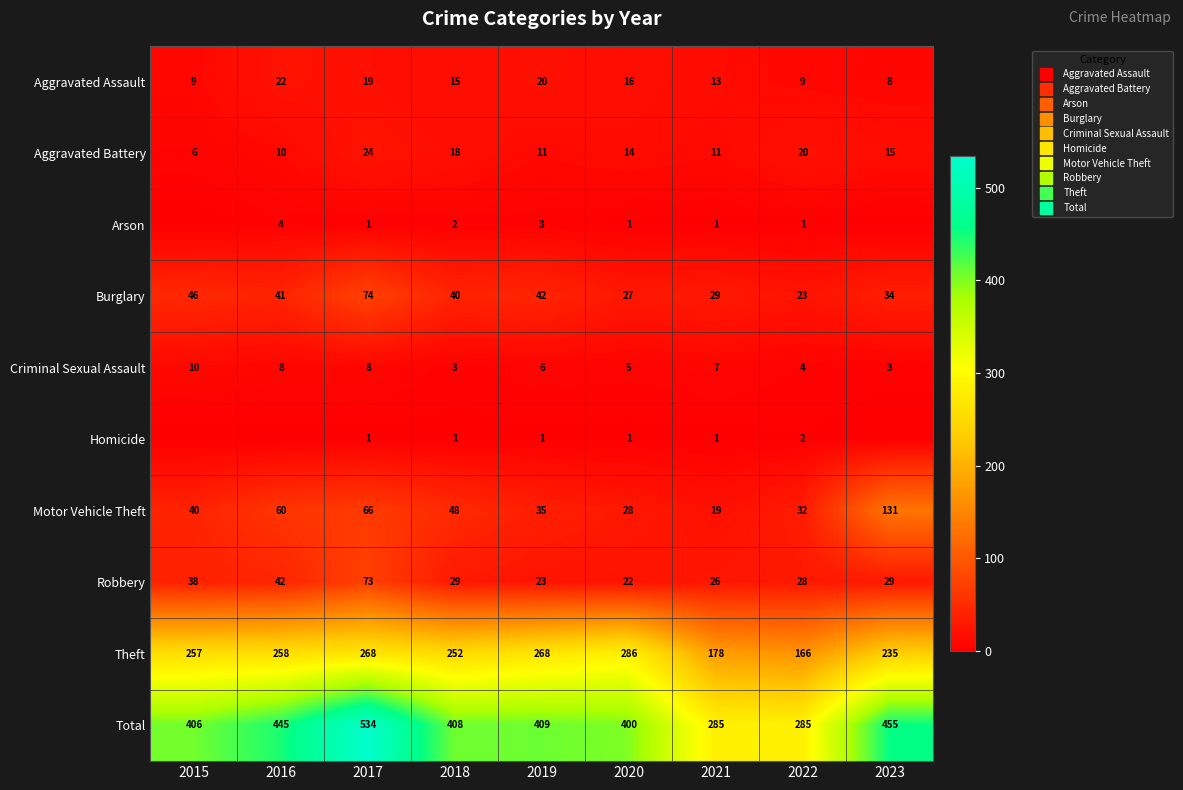

At which label is Motor Vehicle Theft closest to 75?

2017